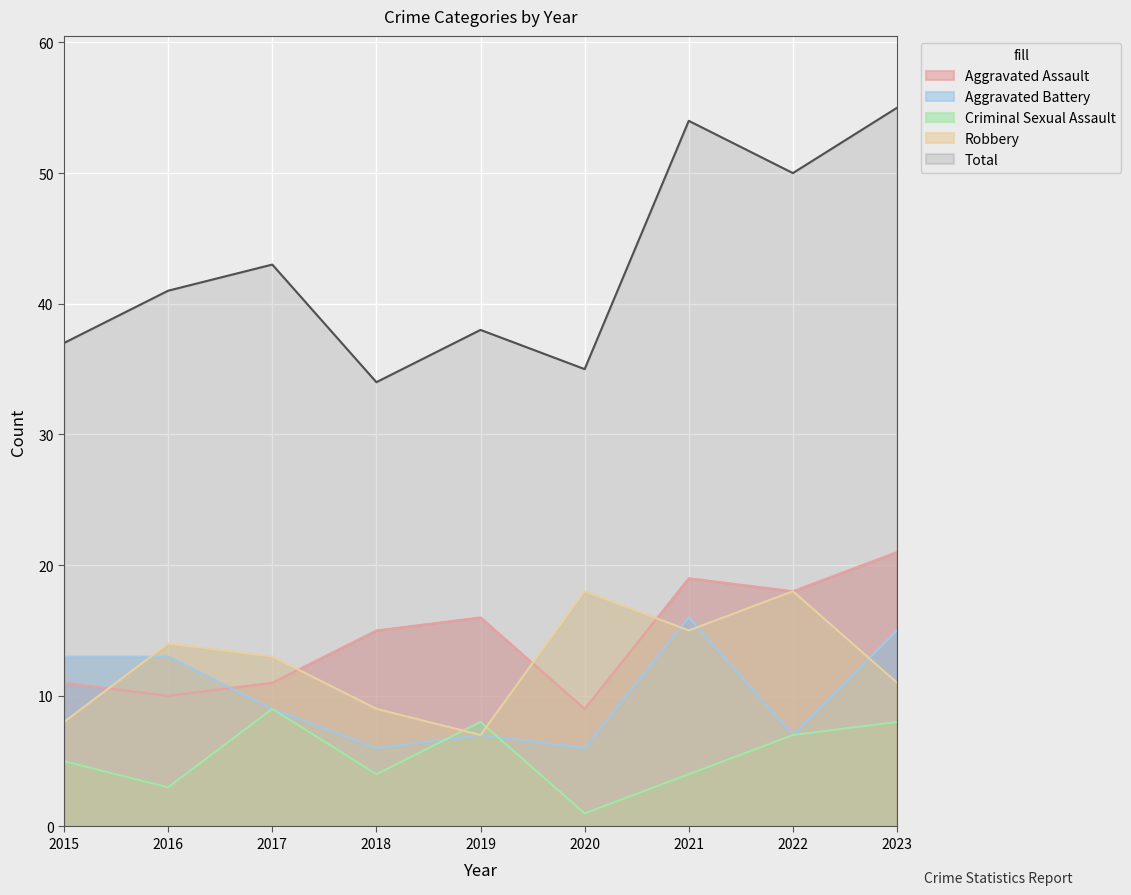

What is the sum of the Total values at 2015 and 2019?

75